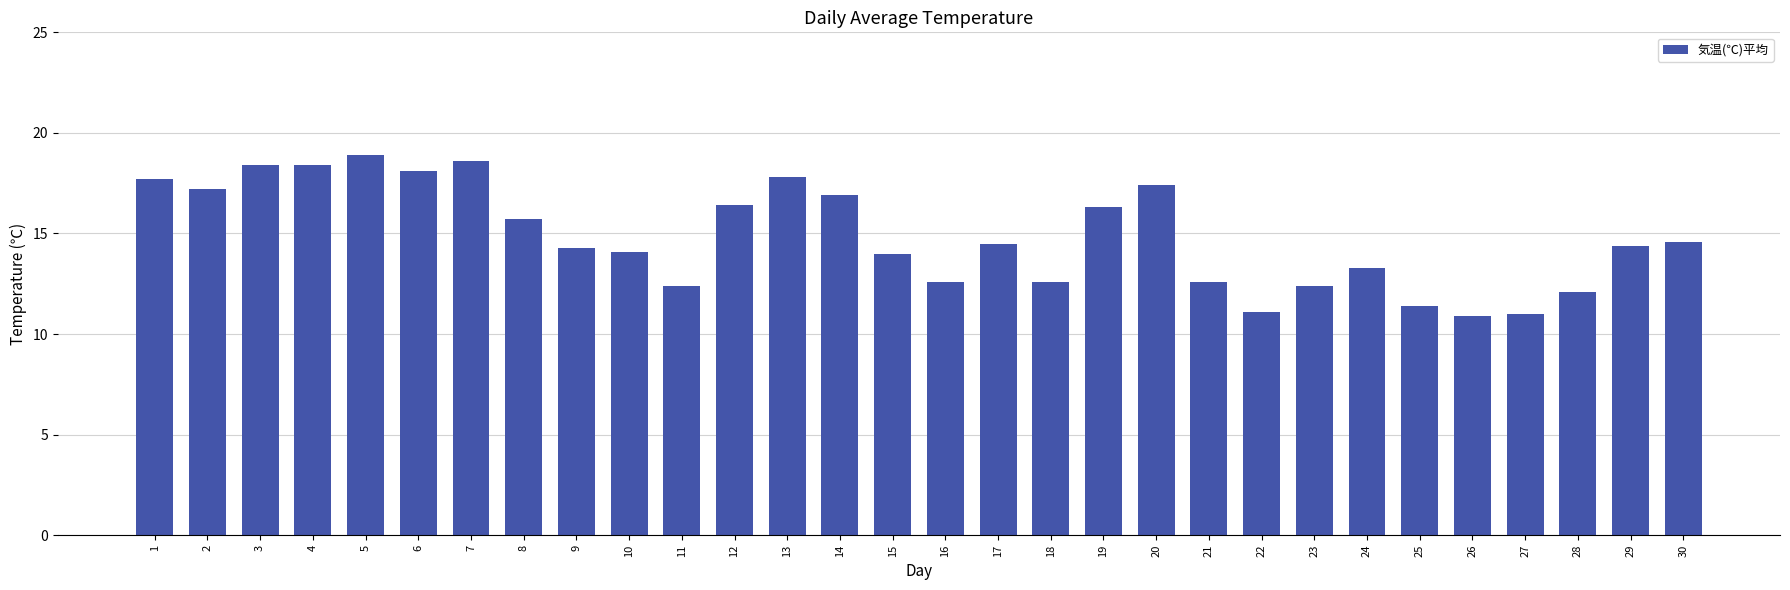

What is the average value?

14.9